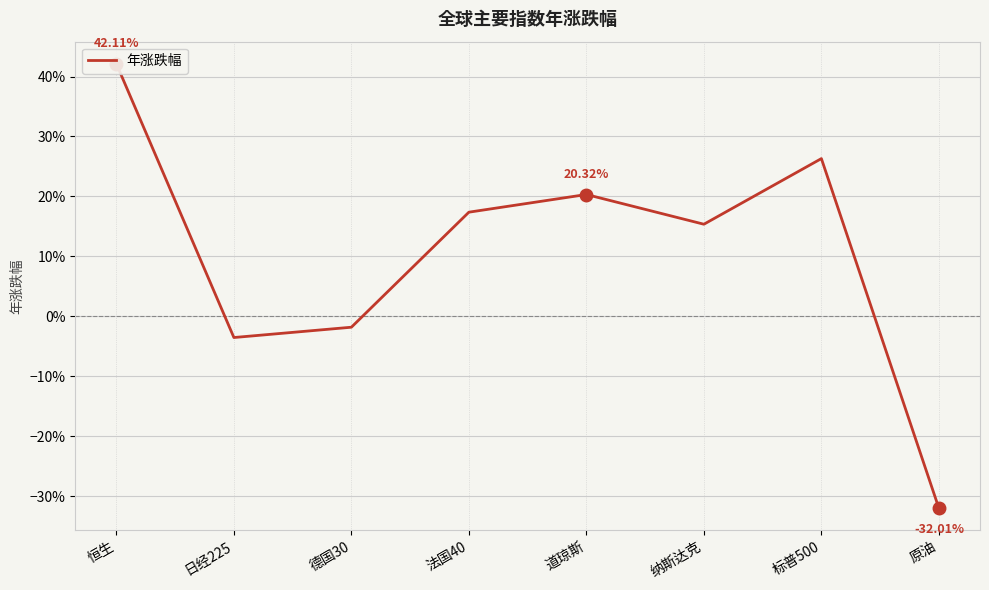

Rank the categories by value from lowest to highest.

原油, 日经225, 德国30, 纳斯达克, 法国40, 道琼斯, 标普500, 恒生